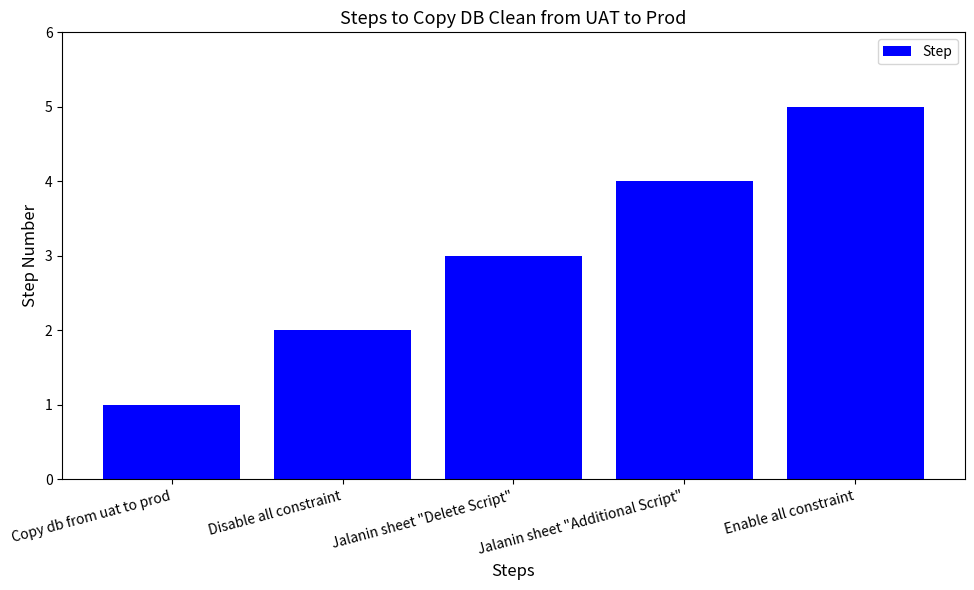

Count the number of categories in the chart.

5